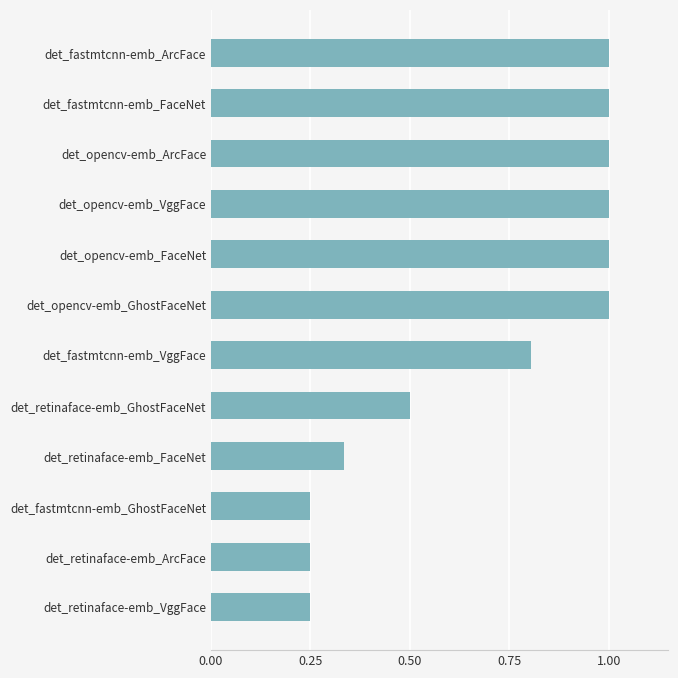

What is the greatest value displayed?

1.0